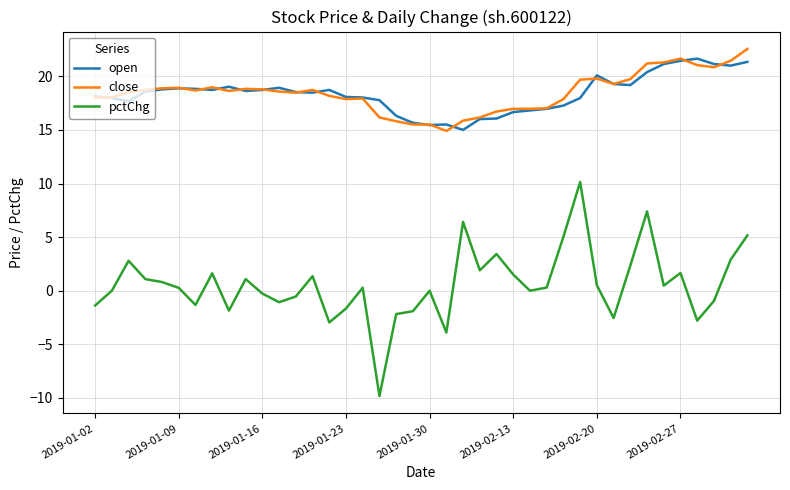

Which series has the largest range (max minus min)?

pctChg